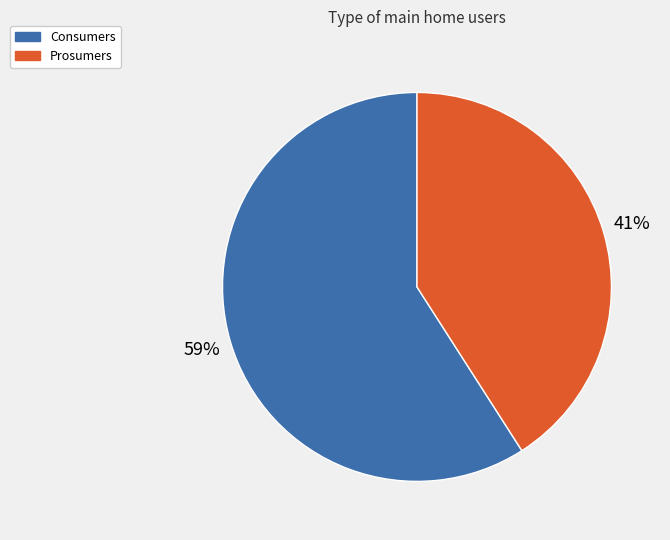

Which has a higher value, Prosumers or Consumers?

Consumers